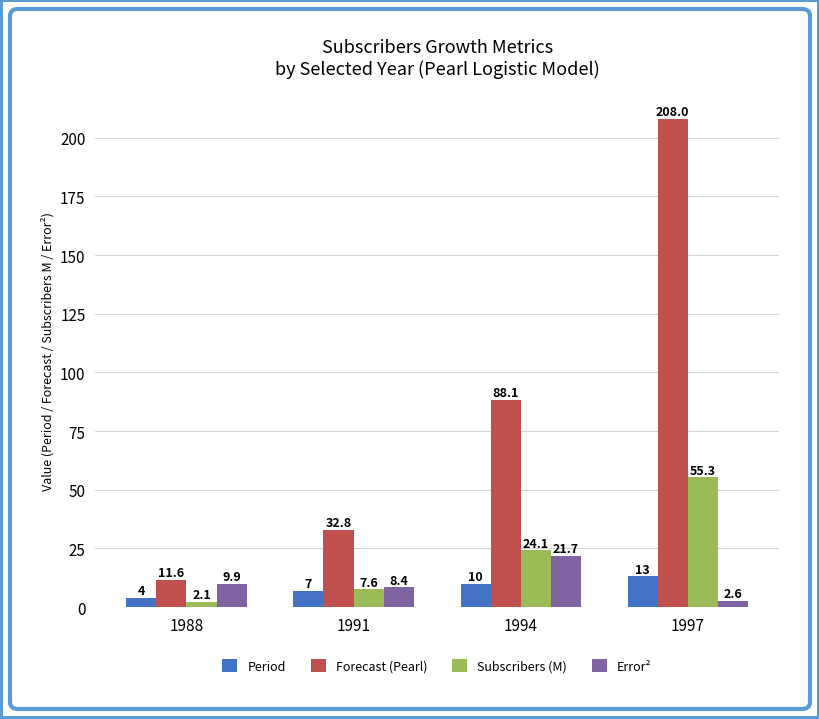

How many distinct data groups are displayed?

4